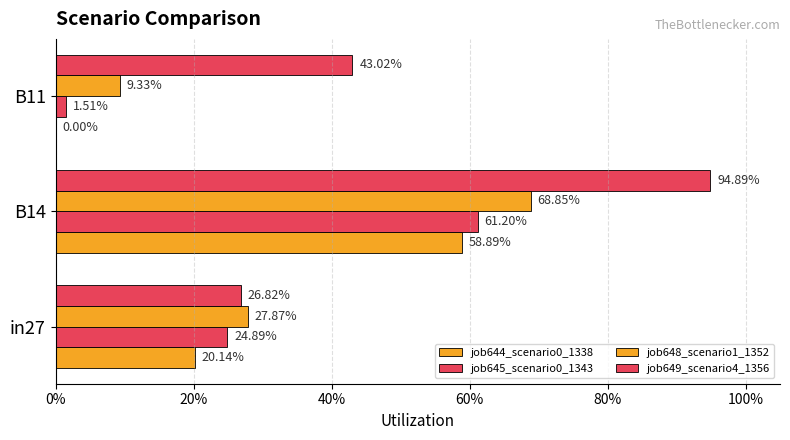

Reading right to left, transcribe all the data shown in this chart.

job644_scenario0_1338: 0.0	0.6	0.2
job645_scenario0_1343: 0.0	0.6	0.2
job648_scenario1_1352: 0.1	0.7	0.3
job649_scenario4_1356: 0.4	0.9	0.3